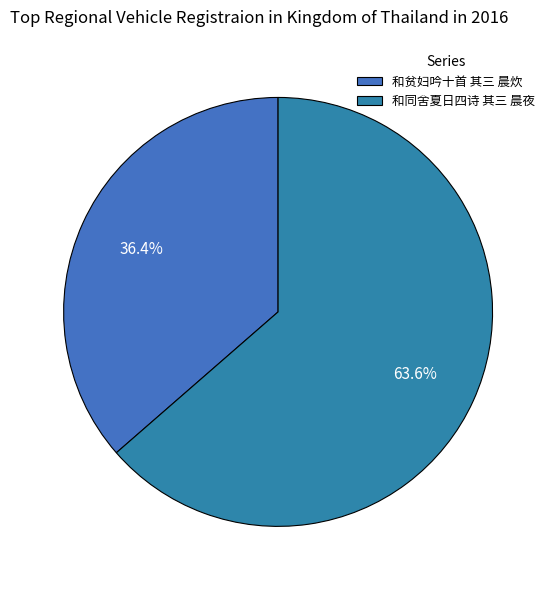

To the nearest percent, what percentage of the pie is 和同舍夏日四诗 其三 晨夜?

64%